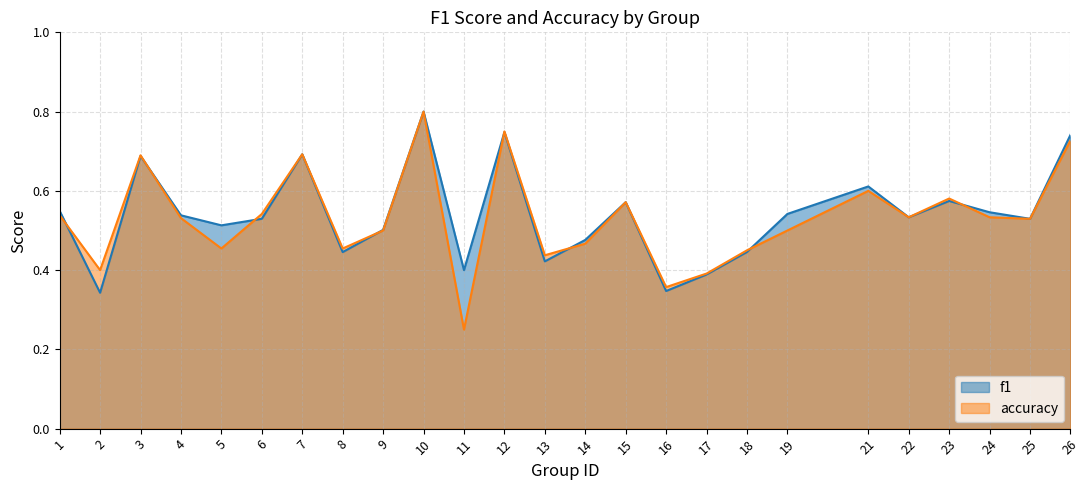

Between 17 and 18, which series saw the biggest shift?

accuracy